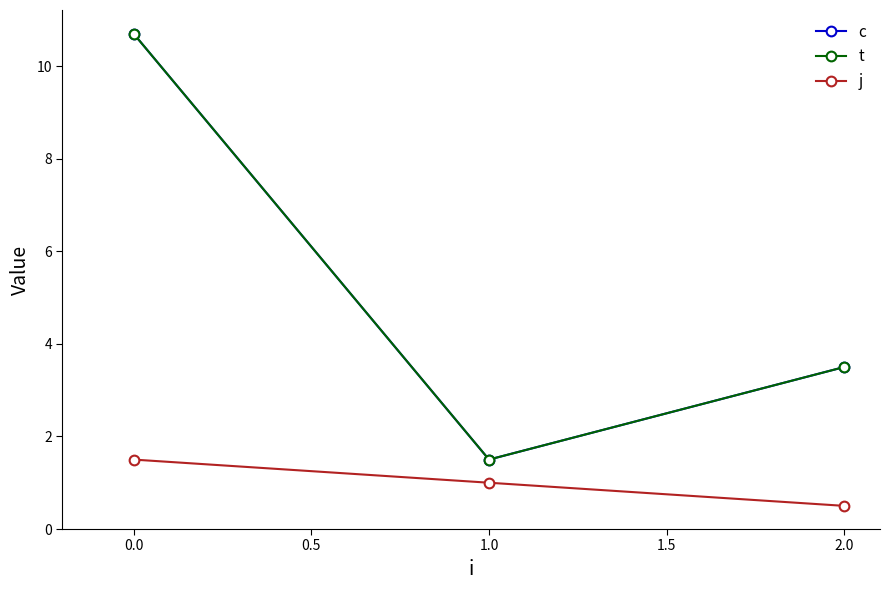

Is this an area chart (filled region under the line)?

No